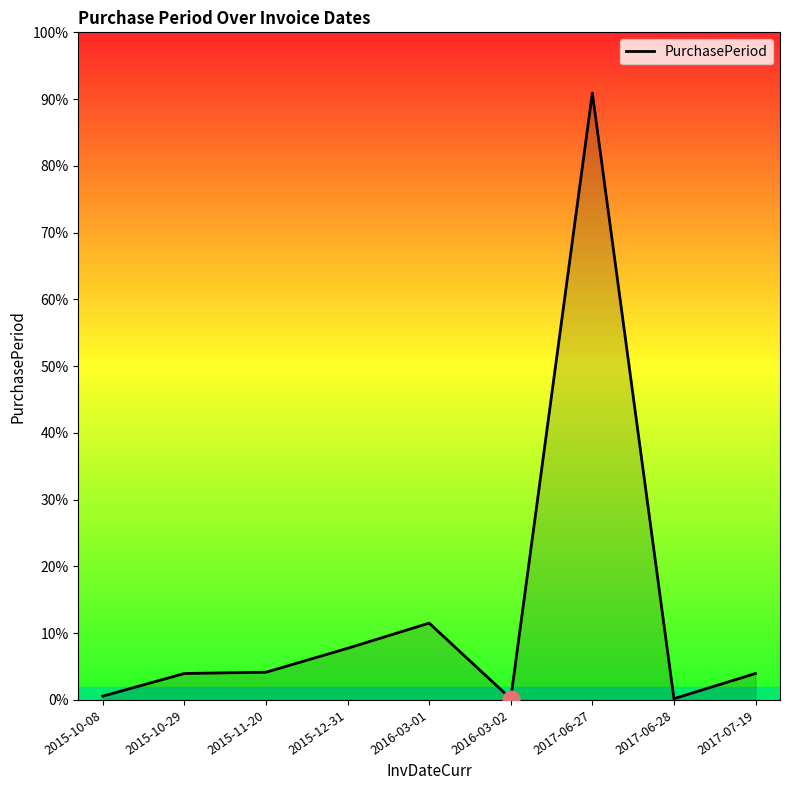

Between 2015-10-08 and 2017-06-27, which is larger?

2017-06-27